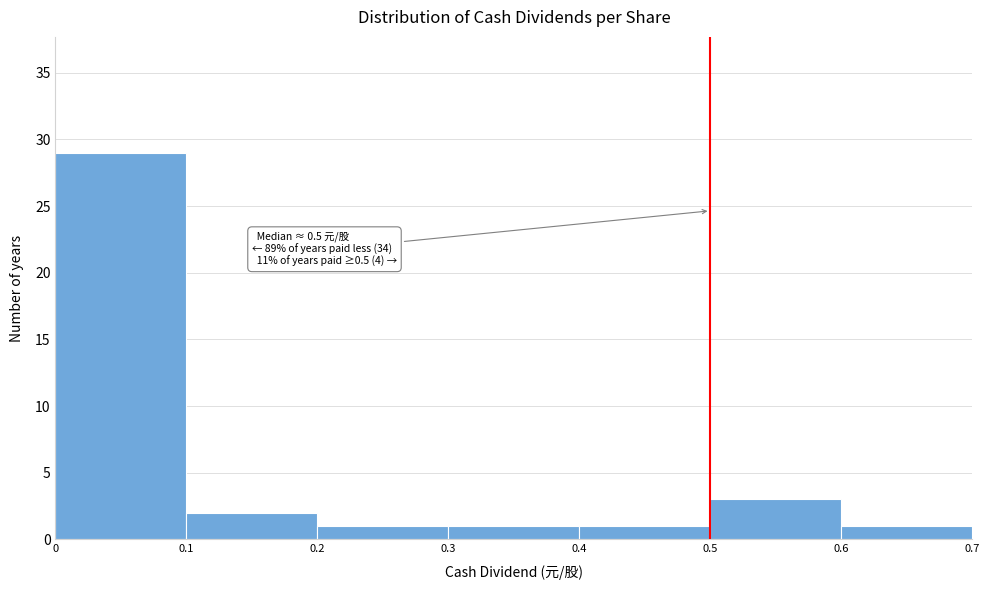

Which range on the x-axis has the tallest bar?

0 to 0.1